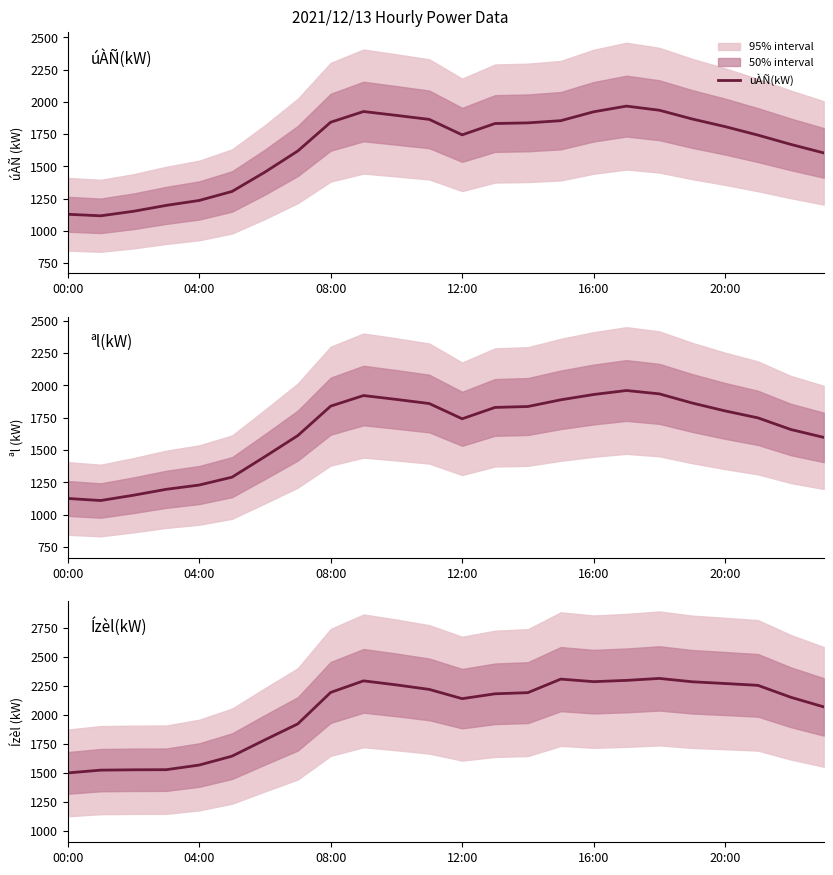

What is the lowest value of the uÀÑ(kW) series?

1116